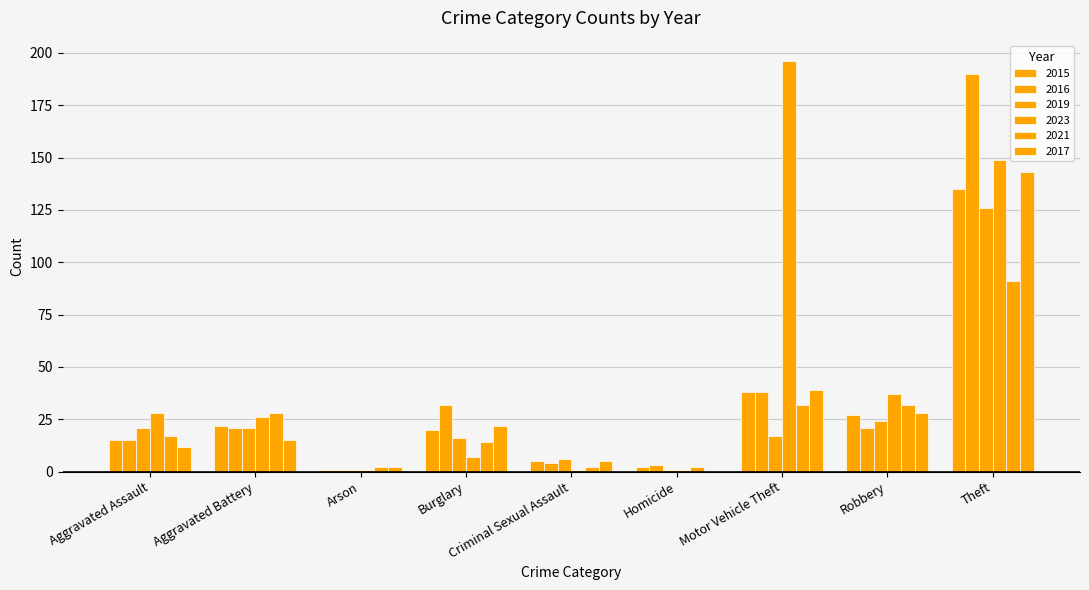

The 2021 series shows 4 at Burglary. True or false?

False